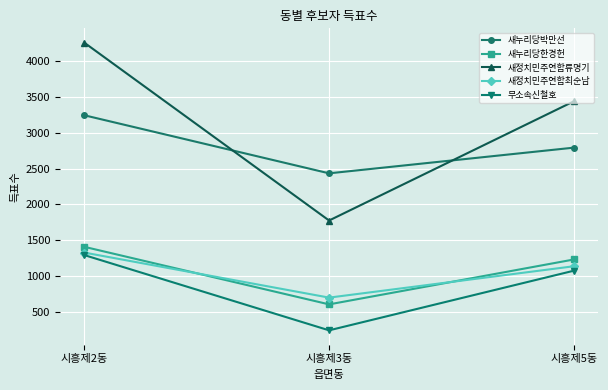

At how many categories does at least one series exceed 4078?

1